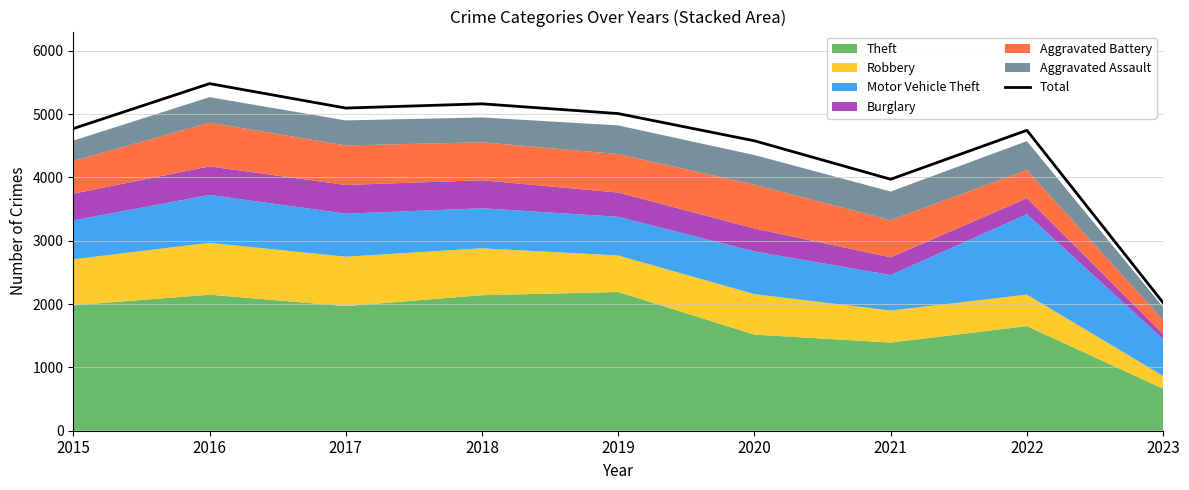

What is the change in value from 2021 to 2022?

+773